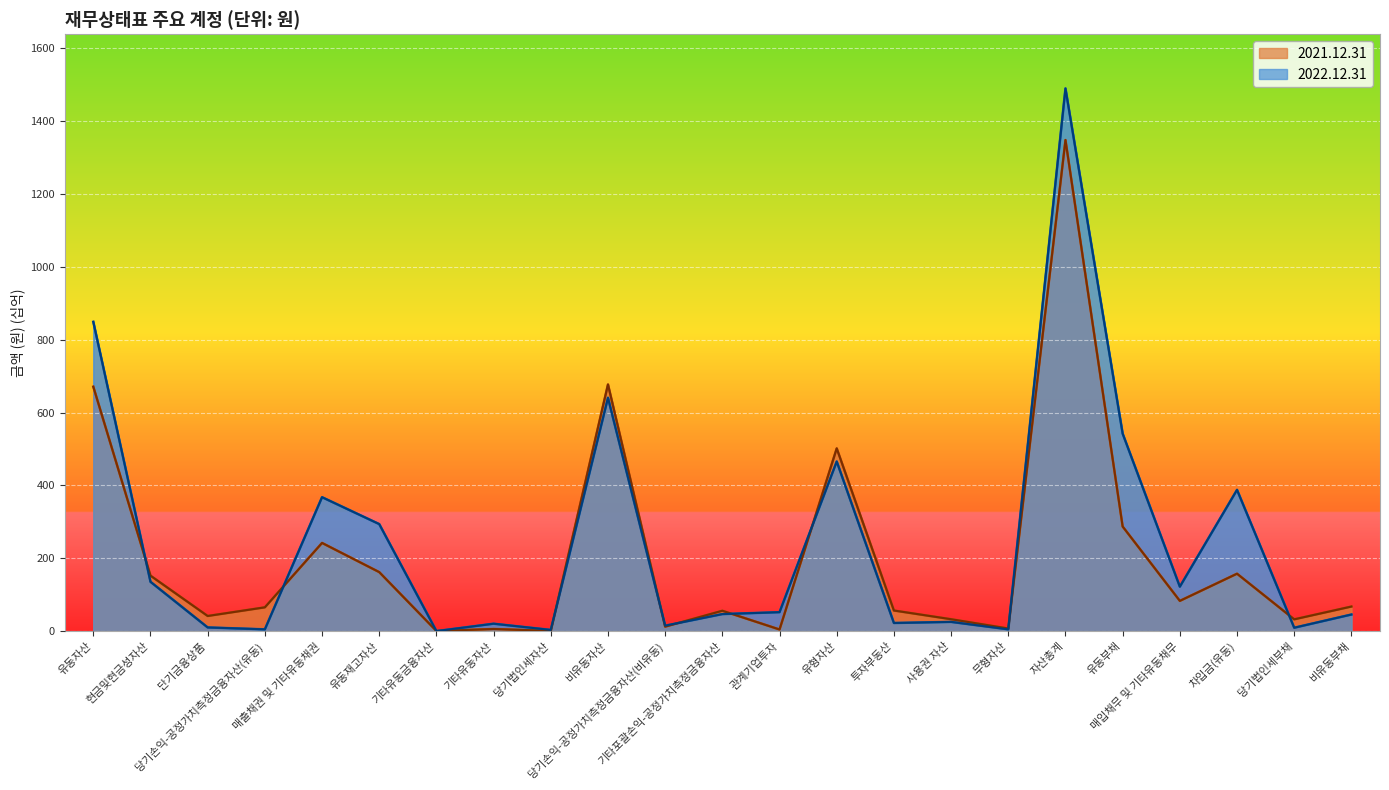

Is the value of 2021.12.31 at 당기손익-공정가치측정금융자산(유동) greater than the value of 2022.12.31 at 유동부채?

No